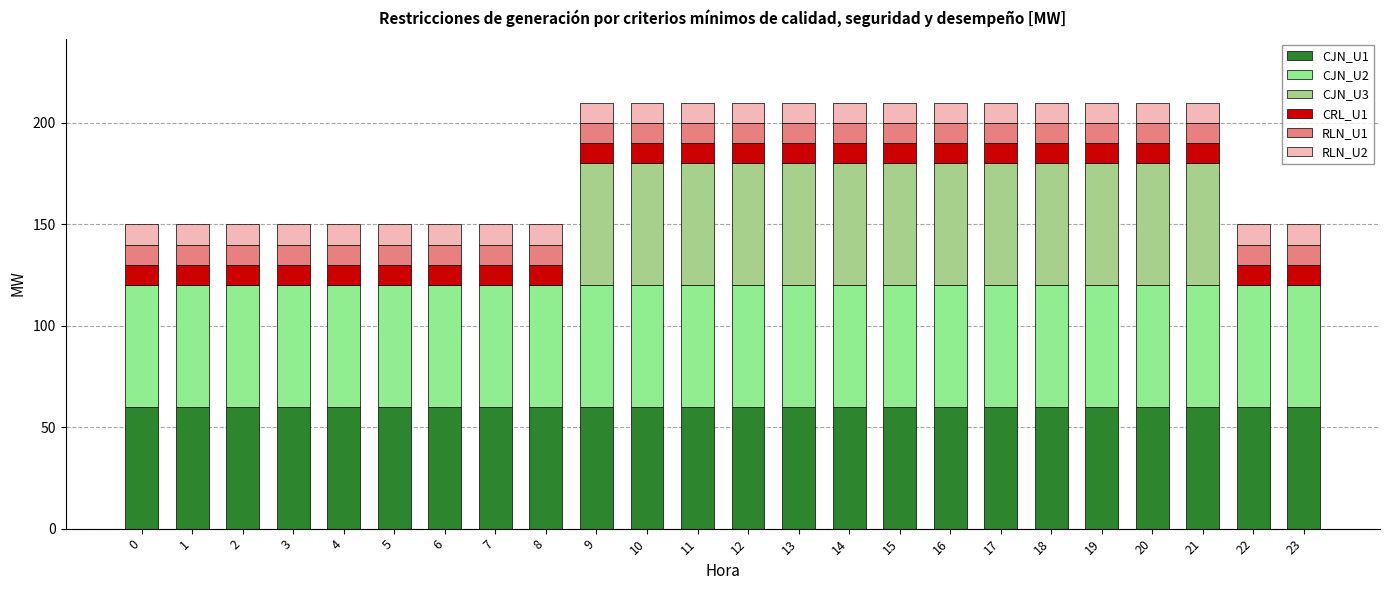

Count the number of categories in the chart.

24